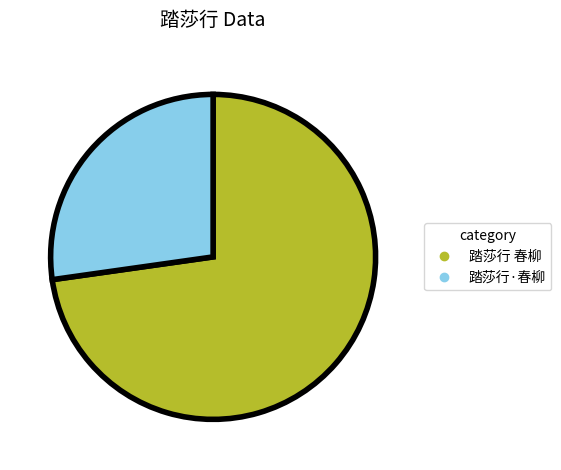

True or false: 踏莎行 春柳 accounts for 79% of the total.

False